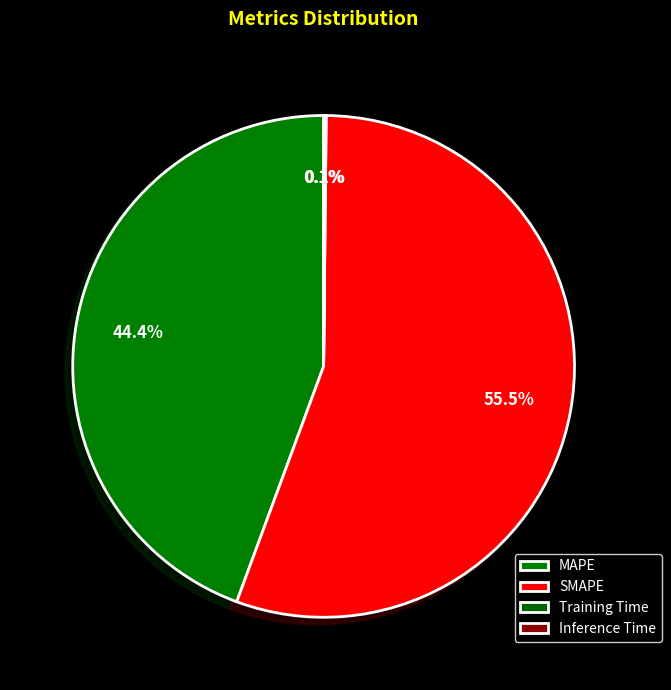

Is it true that Training Time is 0% of the pie?

True